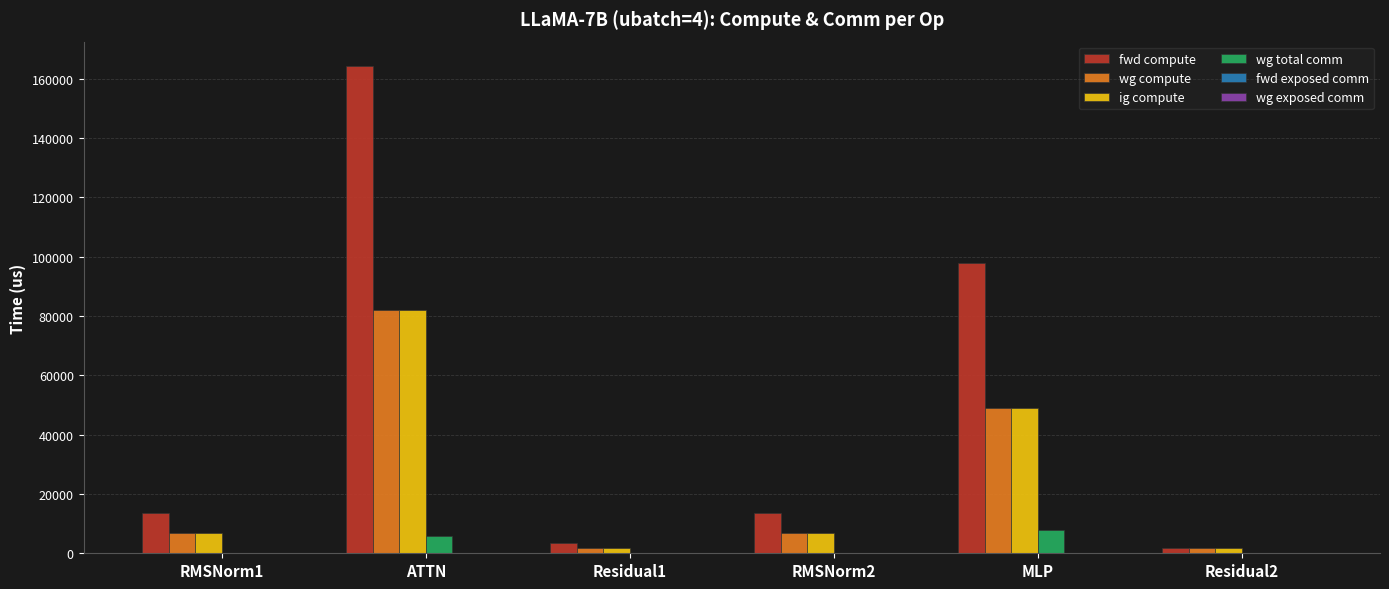

What is the greatest value displayed?

164255.6